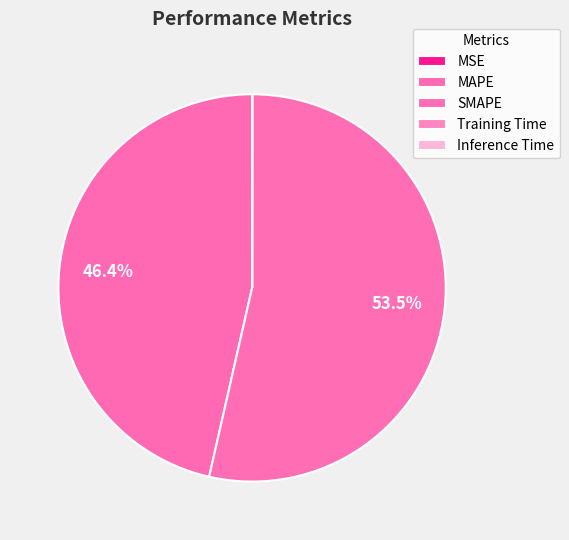

Is MSE the majority of the pie?

No